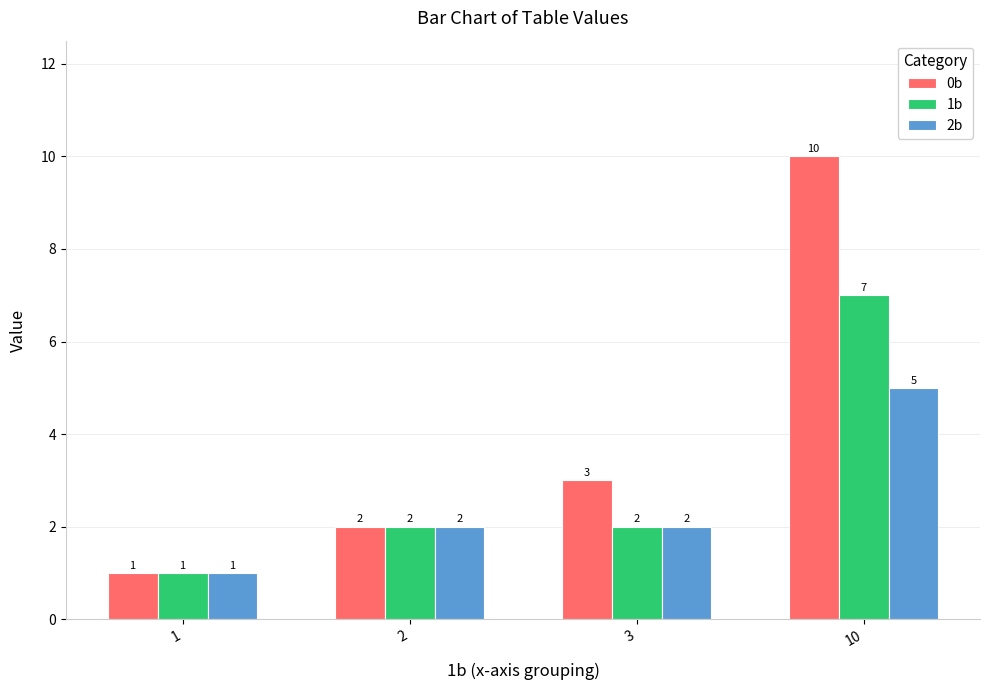

What is the average value of the 1b series?

3